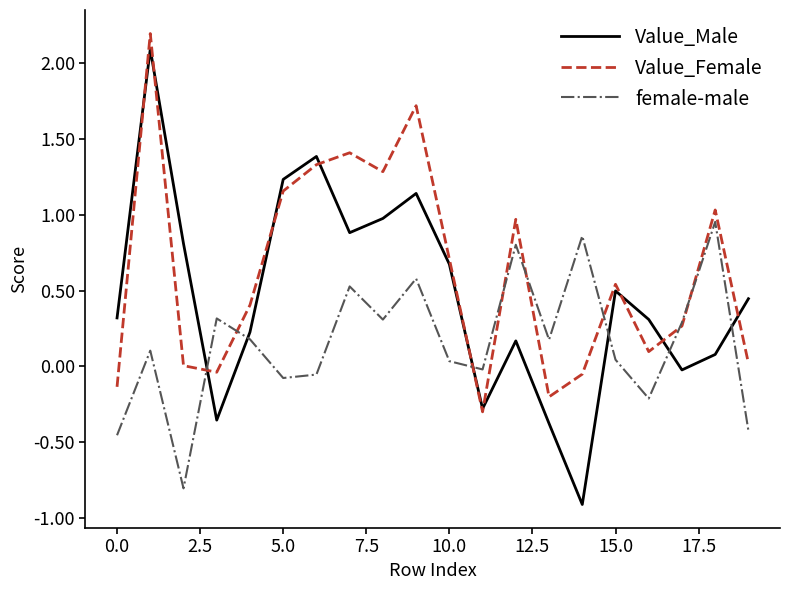

After their last crossing, which series has the higher values: Value_Male or female-male?

Value_Male